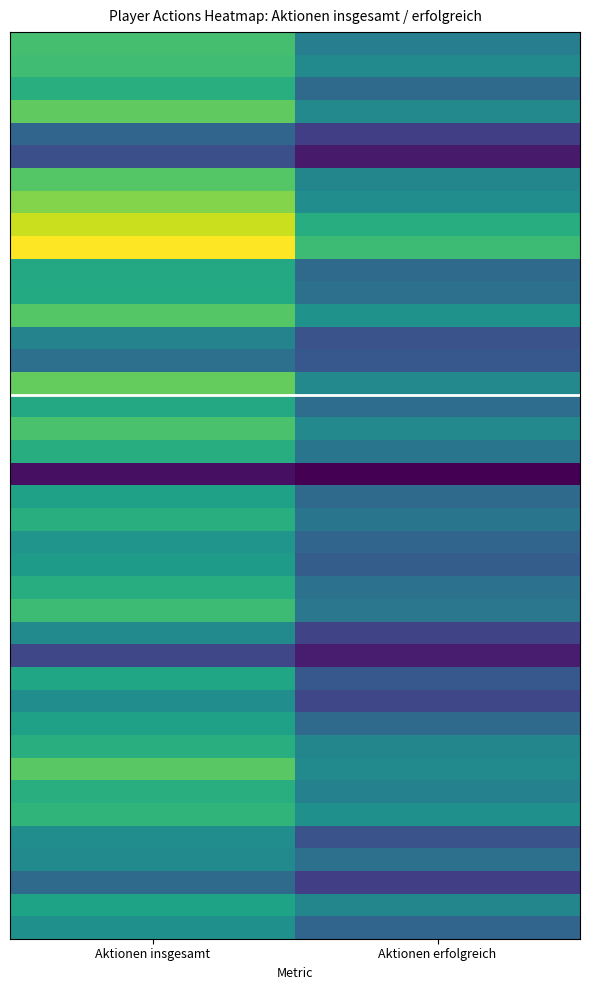

What is the difference between the highest and lowest values at Aktionen insgesamt?

94